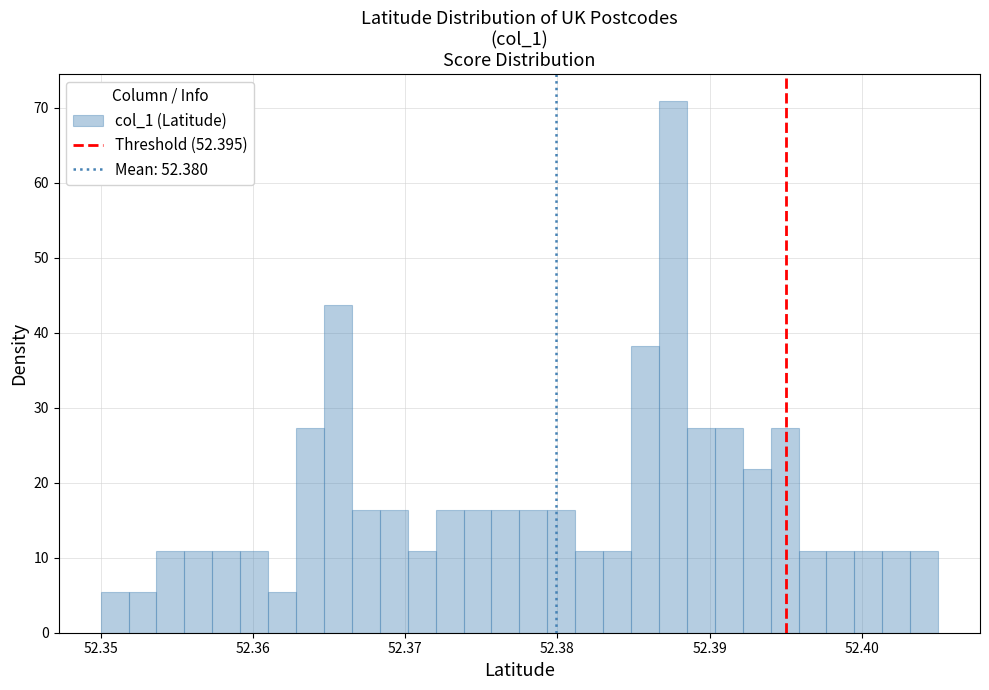

Around what value on the x-axis is the tallest bar? Give the approximate position of its centre, as read against the axis.

52.388